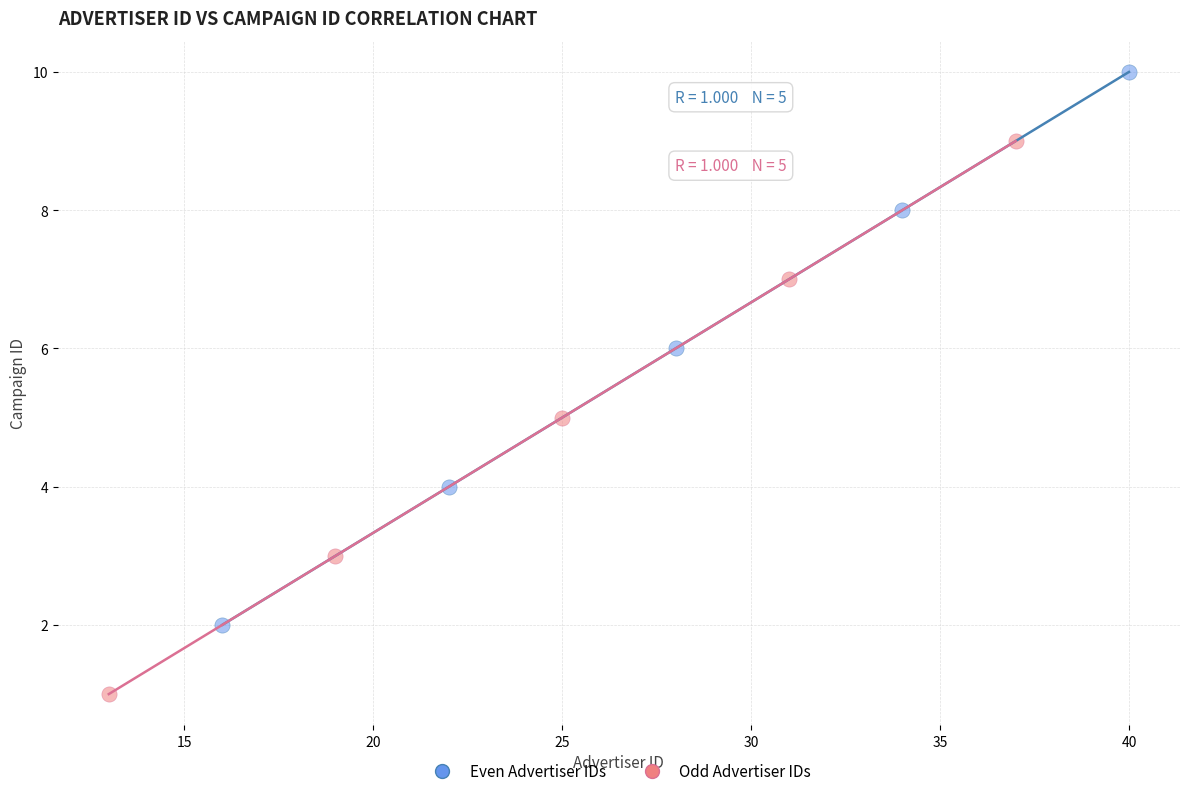

Which series contains the highest Y value?

Even Advertiser IDs